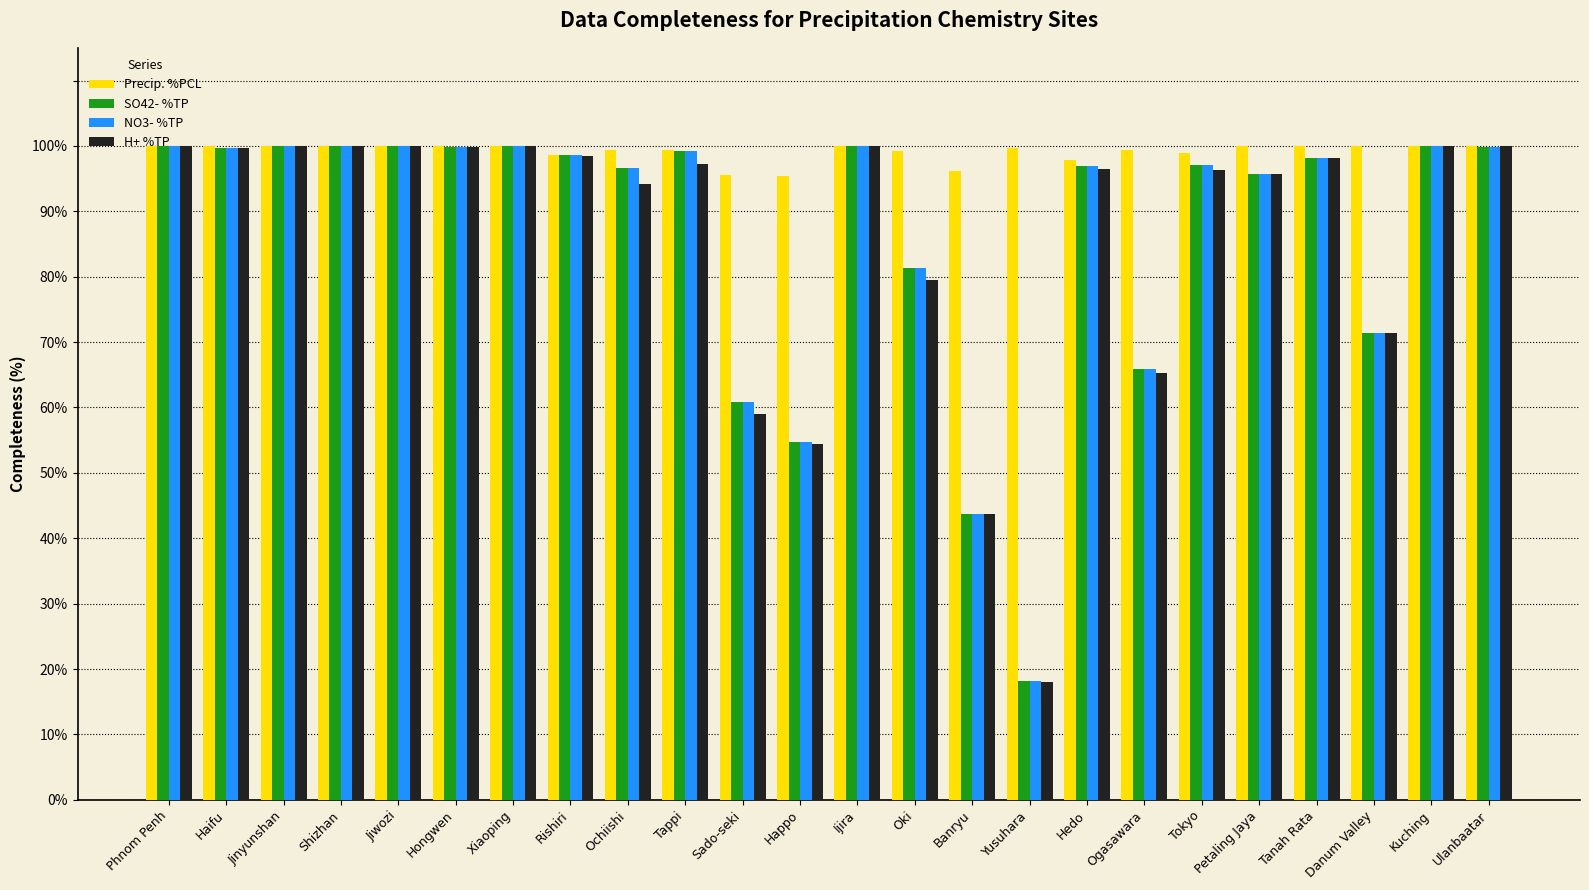

What is the total value across all series at Jinyunshan?

400.0